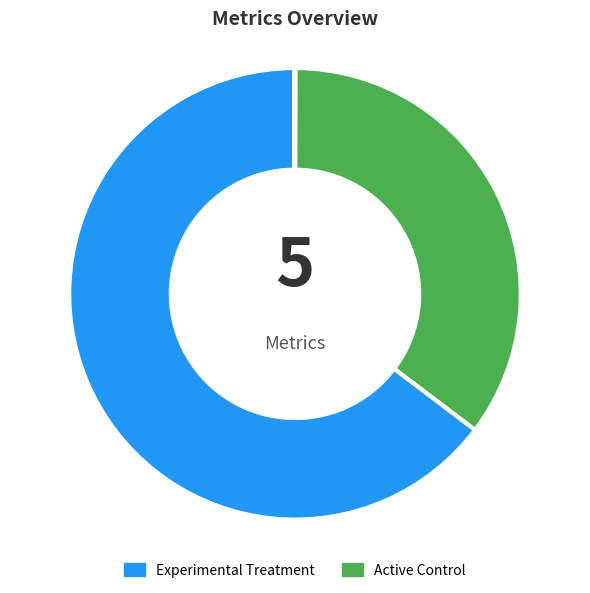

To the nearest percent, what is the difference between the largest and smallest slice percentages?

65%